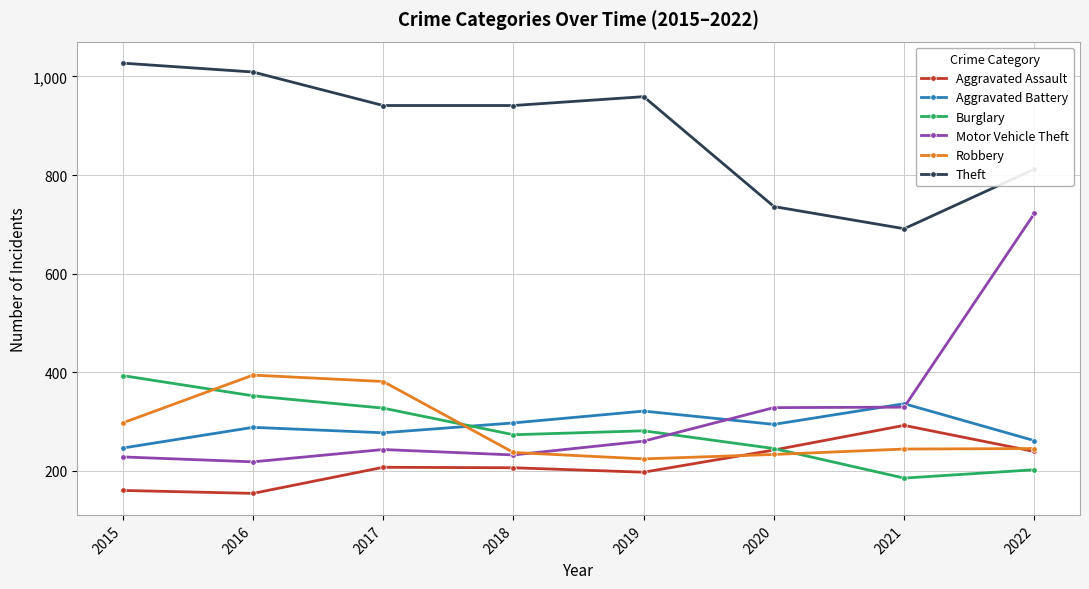

Where is Burglary nearest to the value 289?

2019